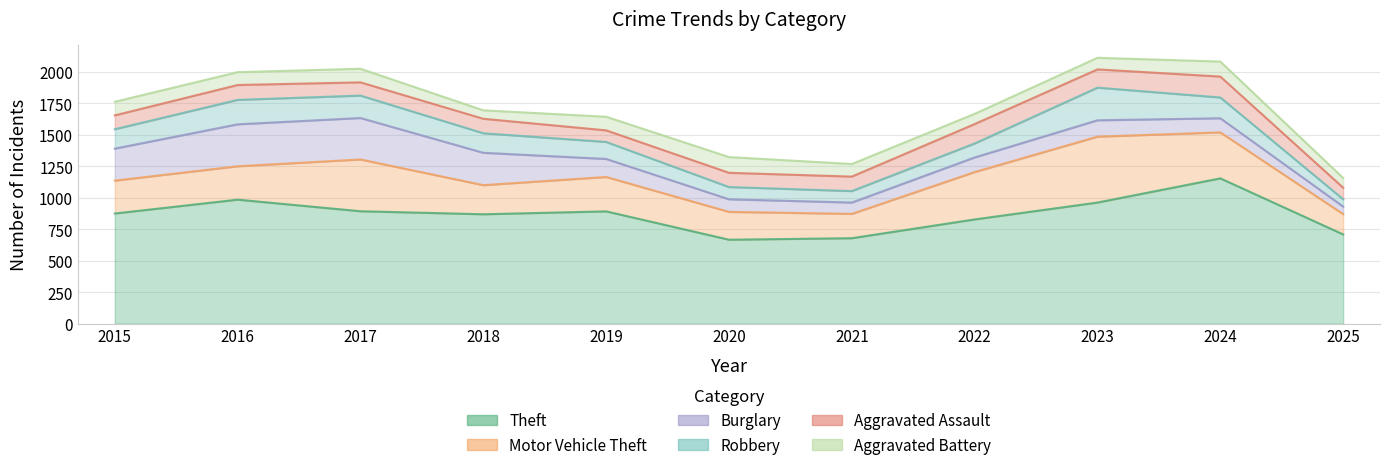

How many data points in Aggravated Battery are less than 102?

5